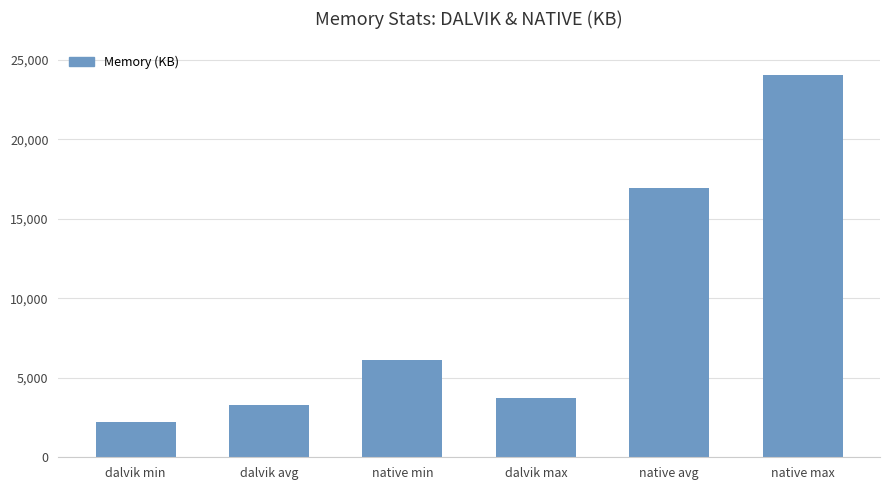

Rank the categories by value from lowest to highest.

dalvik min, dalvik avg, dalvik max, native min, native avg, native max